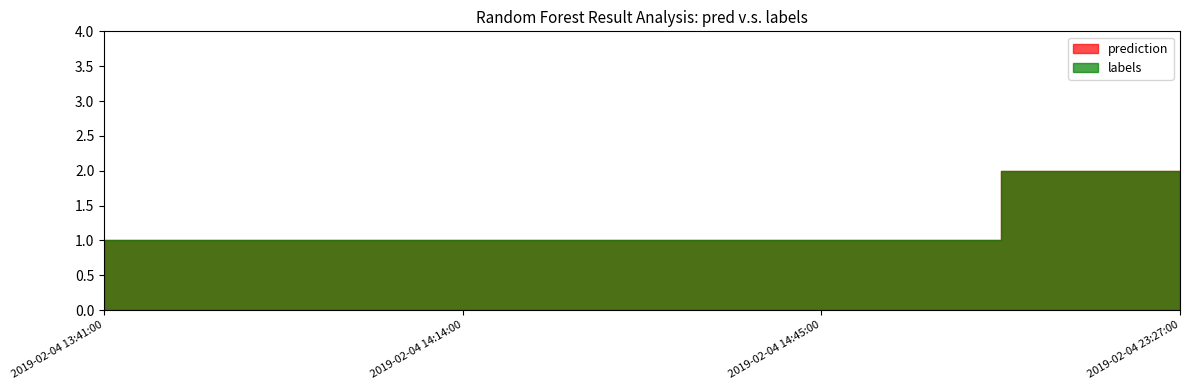

How many labels values are between 1 and 2?

4